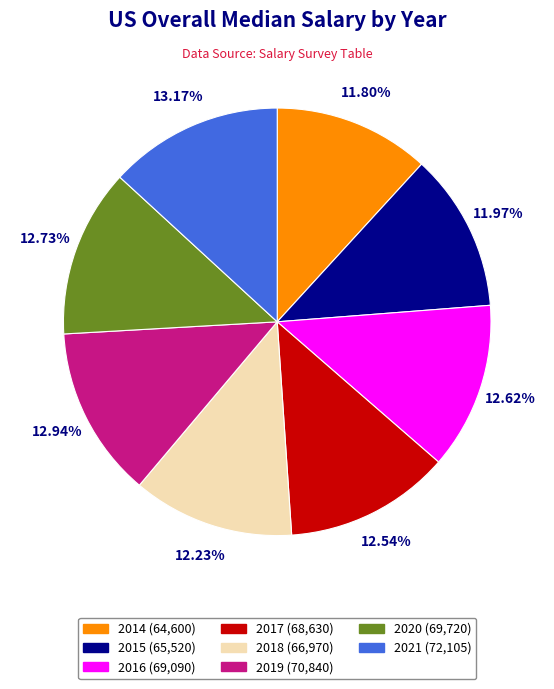

Does any single category account for the majority?

No